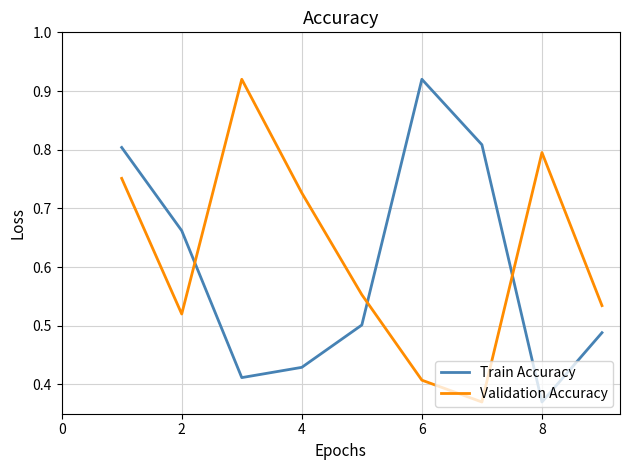

How many interior local valleys does the Train Accuracy series have?

2